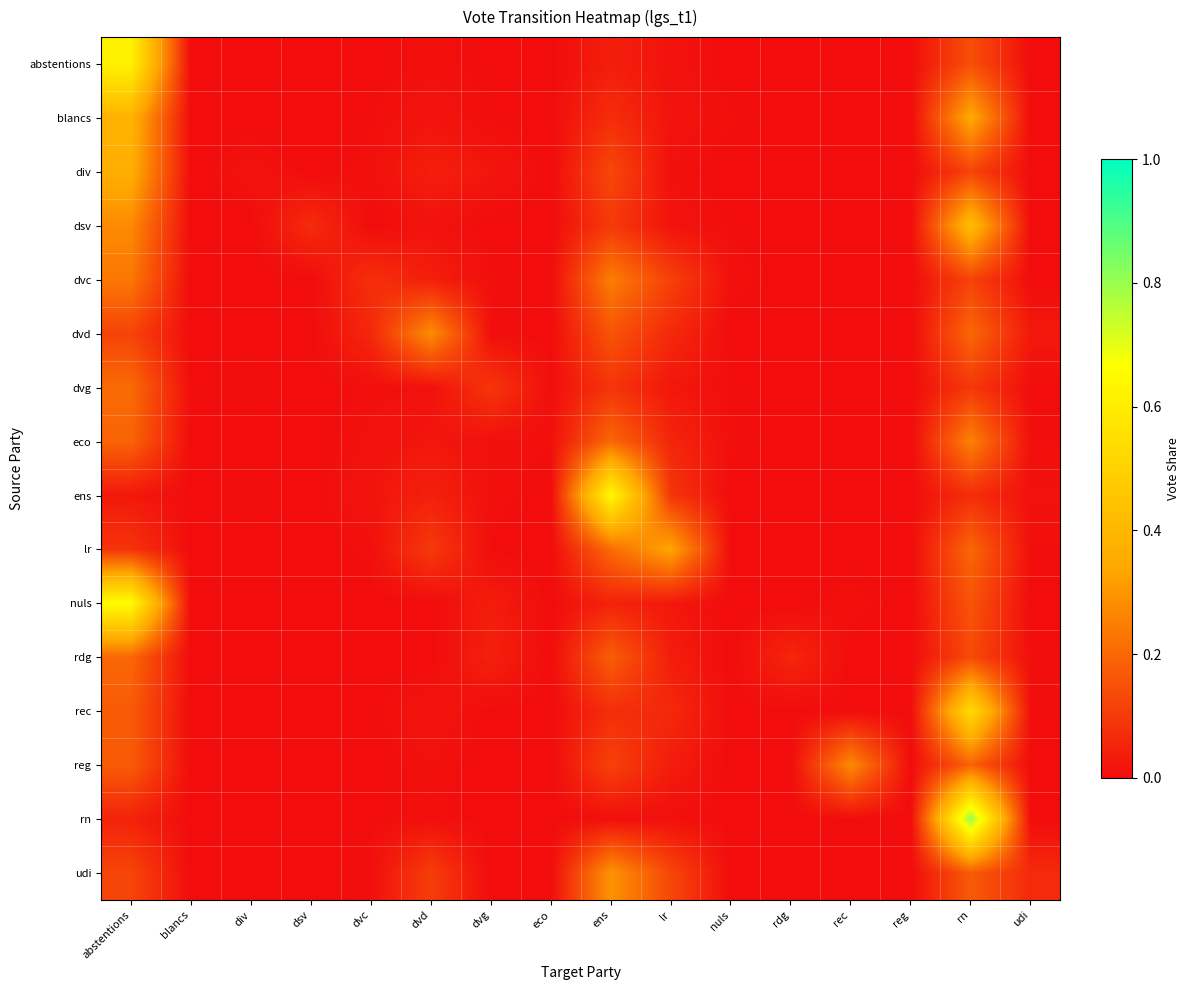

Reading right to left, transcribe all the data shown in this chart.

abstentions: udi=0.0	rn=0.1	reg=0.0	rec=0.0	rdg=0.0	nuls=0.0	lr=0.0	ens=0.0	eco=0.0	dvg=0.0	dvd=0.0	dvc=0.0	dsv=0.0	div=0.0	blancs=0.0	abstentions=0.6
blancs: udi=0.0	rn=0.3	reg=0.0	rec=0.0	rdg=0.0	nuls=0.0	lr=0.0	ens=0.1	eco=0.0	dvg=0.0	dvd=0.0	dvc=0.0	dsv=0.0	div=0.0	blancs=0.0	abstentions=0.4
div: udi=0.0	rn=0.1	reg=0.0	rec=0.0	rdg=0.0	nuls=0.0	lr=0.0	ens=0.1	eco=0.0	dvg=0.0	dvd=0.0	dvc=0.0	dsv=0.0	div=0.0	blancs=0.0	abstentions=0.4
dsv: udi=0.0	rn=0.4	reg=0.0	rec=0.0	rdg=0.0	nuls=0.0	lr=0.0	ens=0.1	eco=0.0	dvg=0.0	dvd=0.0	dvc=0.0	dsv=0.1	div=0.0	blancs=0.0	abstentions=0.3
dvc: udi=0.0	rn=0.1	reg=0.0	rec=0.0	rdg=0.0	nuls=0.0	lr=0.1	ens=0.2	eco=0.0	dvg=0.0	dvd=0.0	dvc=0.1	dsv=0.0	div=0.0	blancs=0.0	abstentions=0.2
dvd: udi=0.0	rn=0.2	reg=0.0	rec=0.0	rdg=0.0	nuls=0.0	lr=0.1	ens=0.2	eco=0.0	dvg=0.0	dvd=0.3	dvc=0.1	dsv=0.0	div=0.0	blancs=0.0	abstentions=0.1
dvg: udi=0.0	rn=0.1	reg=0.0	rec=0.0	rdg=0.0	nuls=0.0	lr=0.0	ens=0.1	eco=0.0	dvg=0.1	dvd=0.0	dvc=0.0	dsv=0.0	div=0.0	blancs=0.0	abstentions=0.2
eco: udi=0.0	rn=0.3	reg=0.0	rec=0.0	rdg=0.0	nuls=0.0	lr=0.1	ens=0.2	eco=0.0	dvg=0.0	dvd=0.0	dvc=0.0	dsv=0.0	div=0.0	blancs=0.0	abstentions=0.2
ens: udi=0.0	rn=0.1	reg=0.0	rec=0.0	rdg=0.0	nuls=0.0	lr=0.1	ens=0.6	eco=0.0	dvg=0.0	dvd=0.0	dvc=0.0	dsv=0.0	div=0.0	blancs=0.0	abstentions=0.0
lr: udi=0.0	rn=0.2	reg=0.0	rec=0.0	rdg=0.0	nuls=0.0	lr=0.3	ens=0.2	eco=0.0	dvg=0.0	dvd=0.1	dvc=0.0	dsv=0.0	div=0.0	blancs=0.0	abstentions=0.1
nuls: udi=0.0	rn=0.2	reg=0.0	rec=0.0	rdg=0.0	nuls=0.0	lr=0.0	ens=0.0	eco=0.0	dvg=0.0	dvd=0.0	dvc=0.0	dsv=0.0	div=0.0	blancs=0.0	abstentions=0.7
rdg: udi=0.0	rn=0.1	reg=0.0	rec=0.0	rdg=0.1	nuls=0.0	lr=0.0	ens=0.2	eco=0.0	dvg=0.0	dvd=0.0	dvc=0.0	dsv=0.0	div=0.0	blancs=0.0	abstentions=0.2
rec: udi=0.0	rn=0.5	reg=0.0	rec=0.0	rdg=0.0	nuls=0.0	lr=0.1	ens=0.1	eco=0.0	dvg=0.0	dvd=0.0	dvc=0.0	dsv=0.0	div=0.0	blancs=0.0	abstentions=0.2
reg: udi=0.0	rn=0.2	reg=0.0	rec=0.3	rdg=0.0	nuls=0.0	lr=0.0	ens=0.1	eco=0.0	dvg=0.0	dvd=0.0	dvc=0.0	dsv=0.0	div=0.0	blancs=0.0	abstentions=0.2
rn: udi=0.0	rn=0.8	reg=0.0	rec=0.0	rdg=0.0	nuls=0.0	lr=0.0	ens=0.0	eco=0.0	dvg=0.0	dvd=0.0	dvc=0.0	dsv=0.0	div=0.0	blancs=0.0	abstentions=0.0
udi: udi=0.1	rn=0.2	reg=0.0	rec=0.0	rdg=0.0	nuls=0.0	lr=0.1	ens=0.3	eco=0.0	dvg=0.0	dvd=0.1	dvc=0.0	dsv=0.0	div=0.0	blancs=0.0	abstentions=0.1